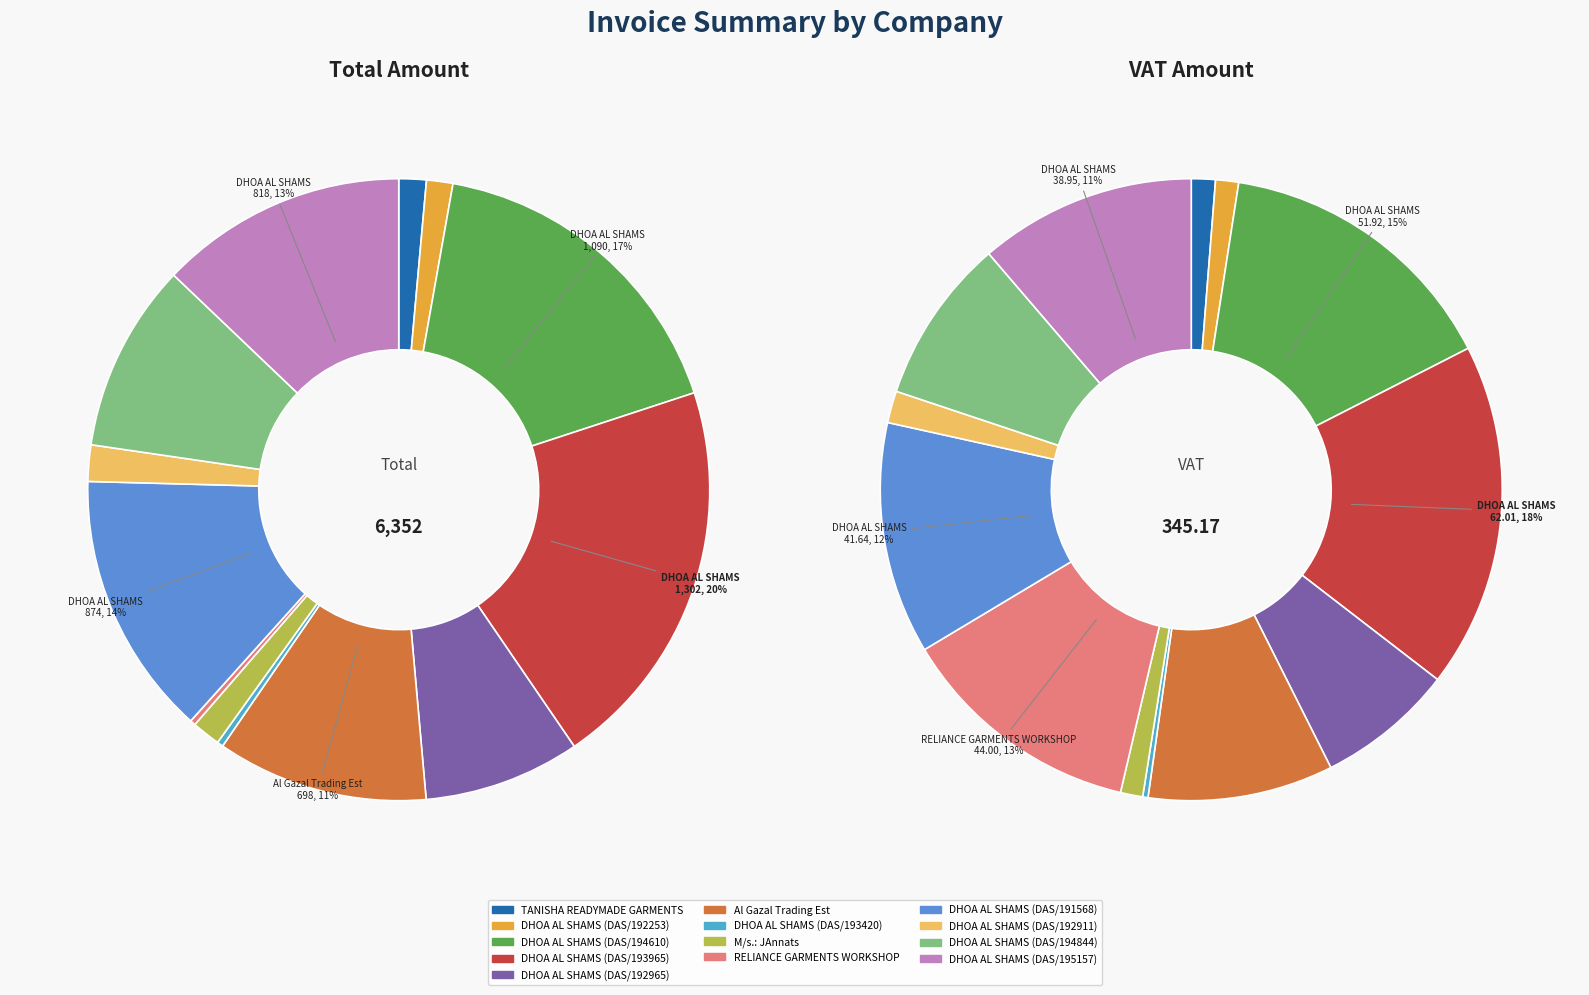

True or false: DHOA AL SHAMS (DAS/195157) accounts for 4% of the total.

False